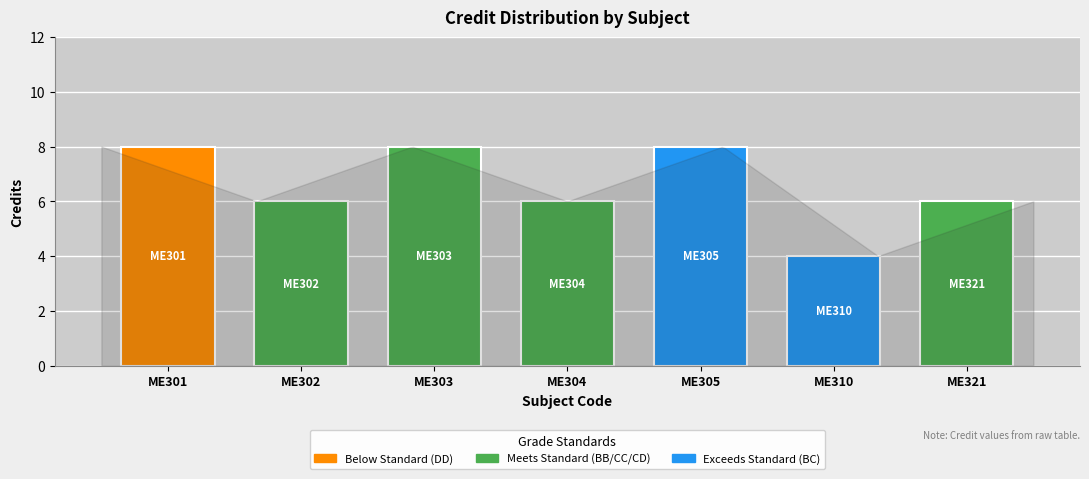

True or false: the data shows 4 at ME310.

True